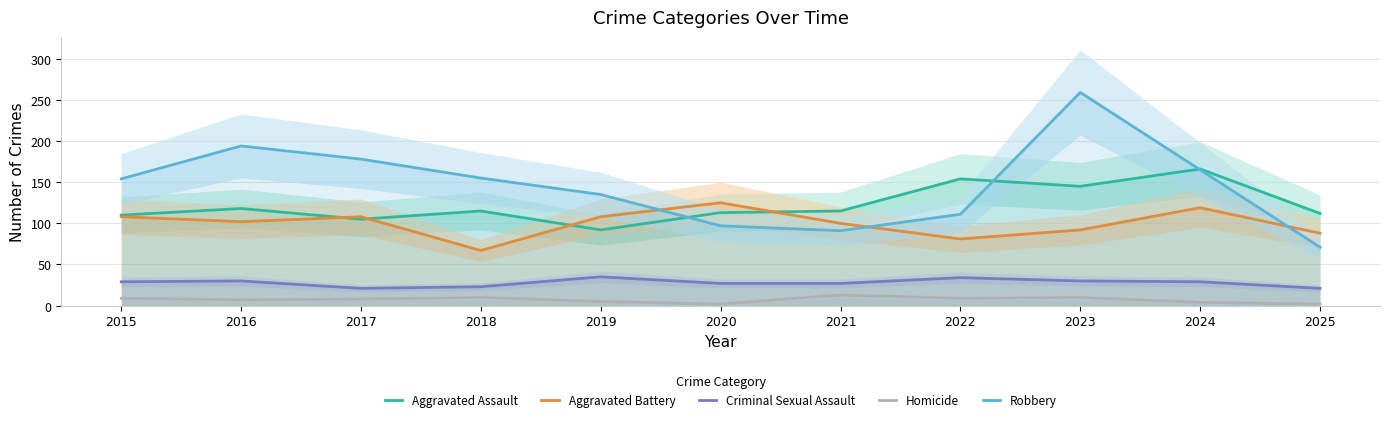

True or false: Homicide and Criminal Sexual Assault cross at least once.

False